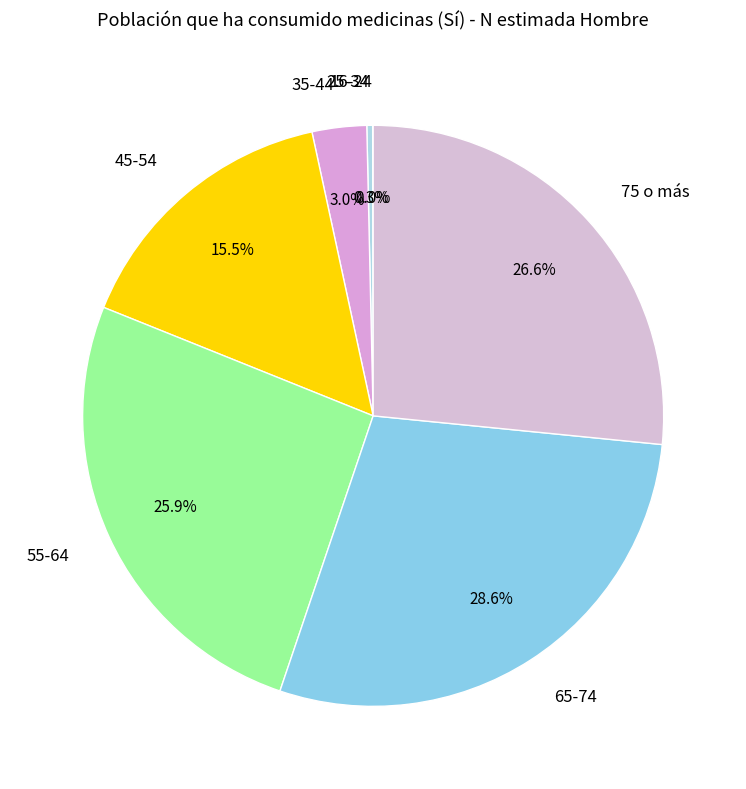

True or false: 35-44 accounts for 3% of the total.

True